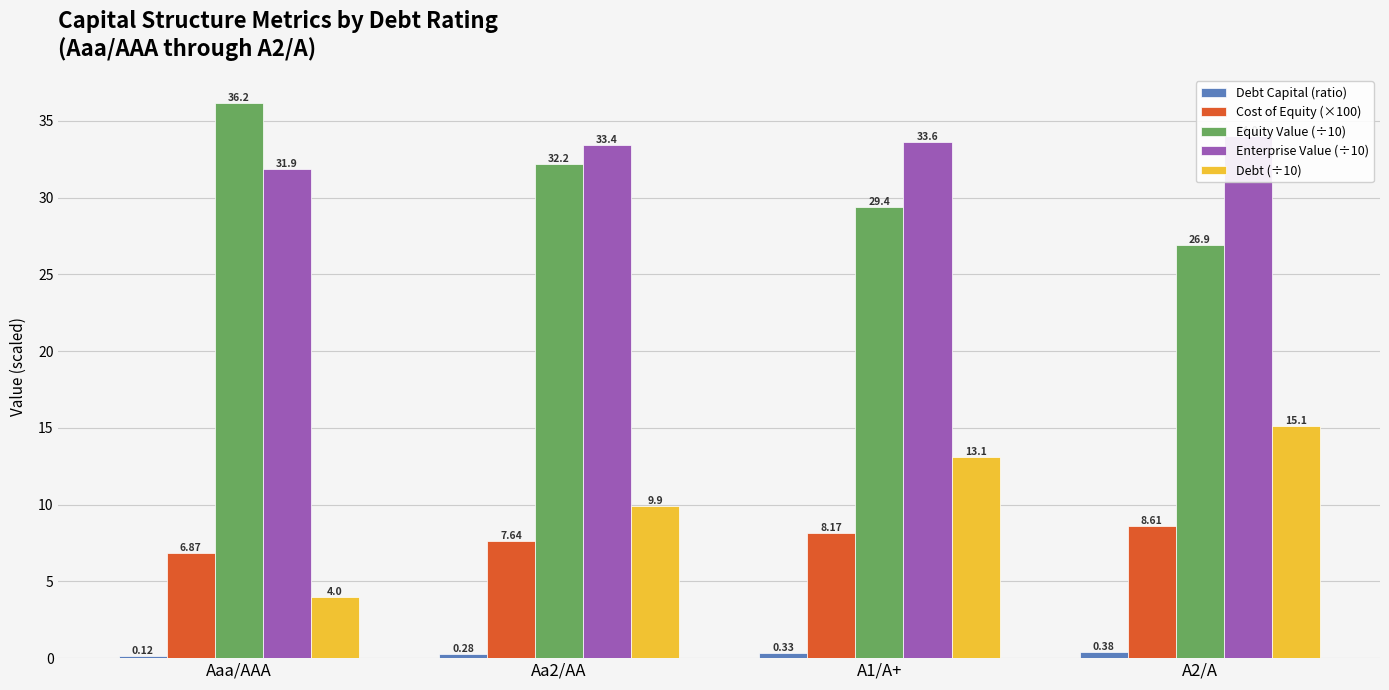

At which category does the chart reach its peak across all series?

Aaa/AAA